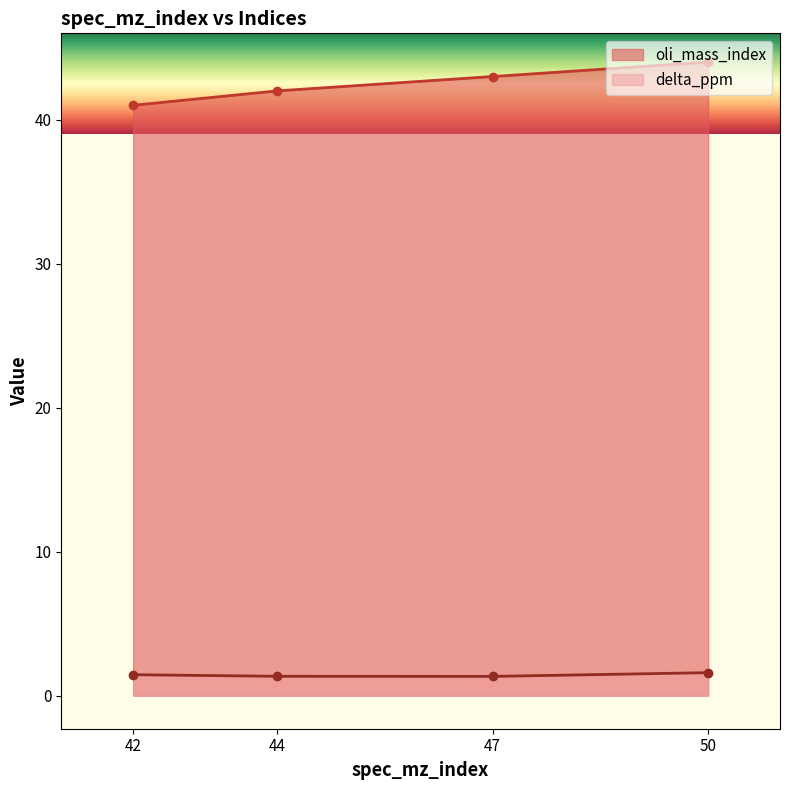

True or false: delta_ppm and oli_mass_index intersect in this chart.

False